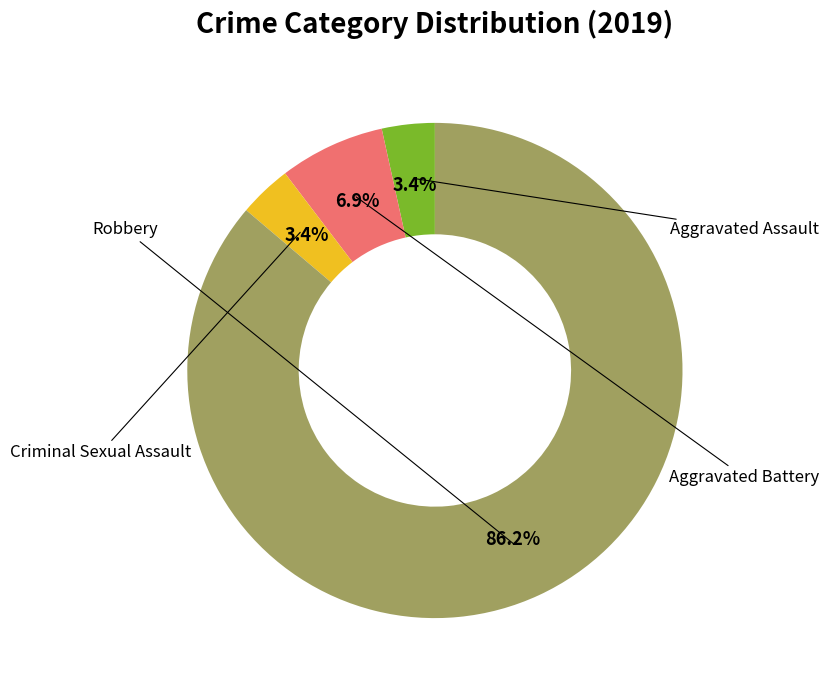

Does any single category account for the majority?

Yes